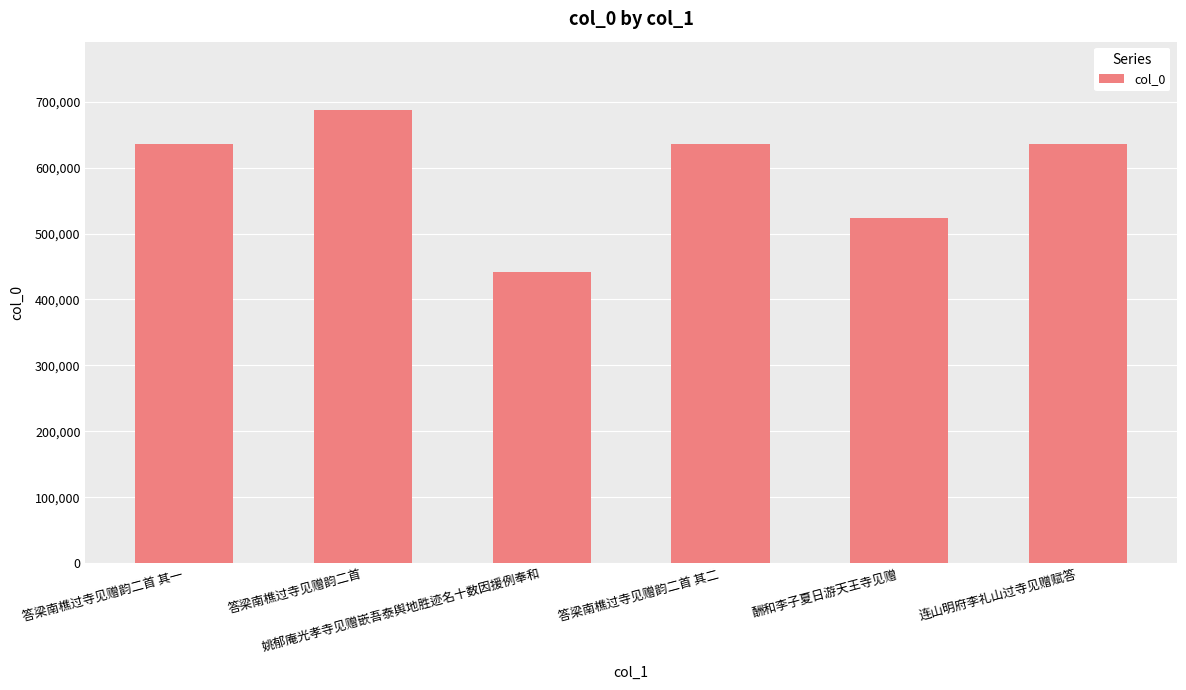

What is the greatest value displayed?

687979